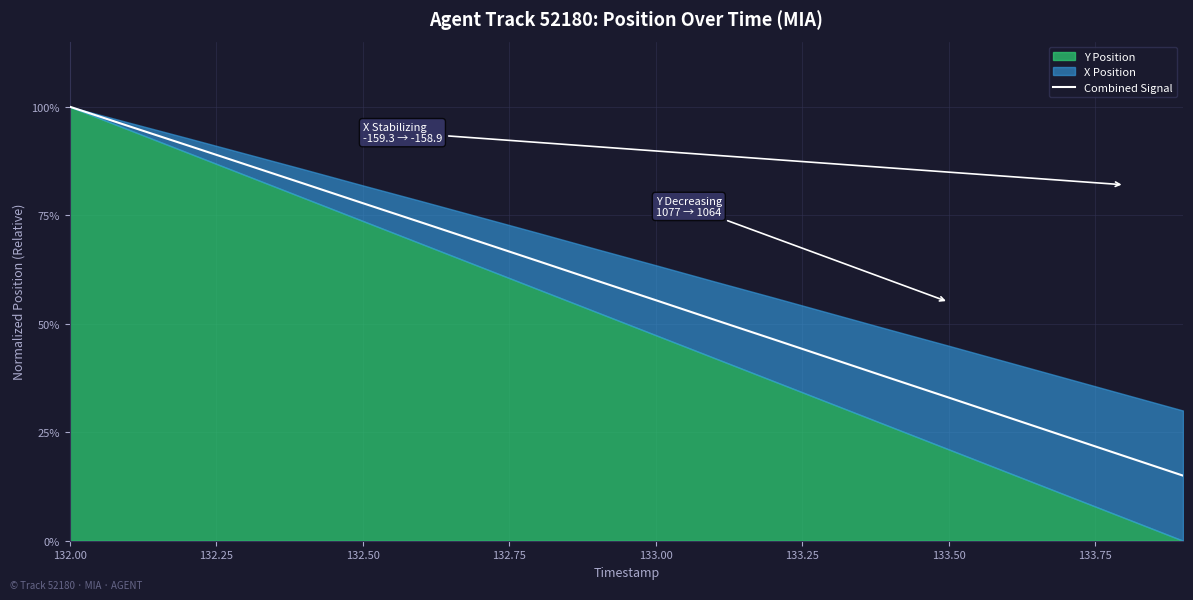

What is the maximum value shown in the chart?

1.0